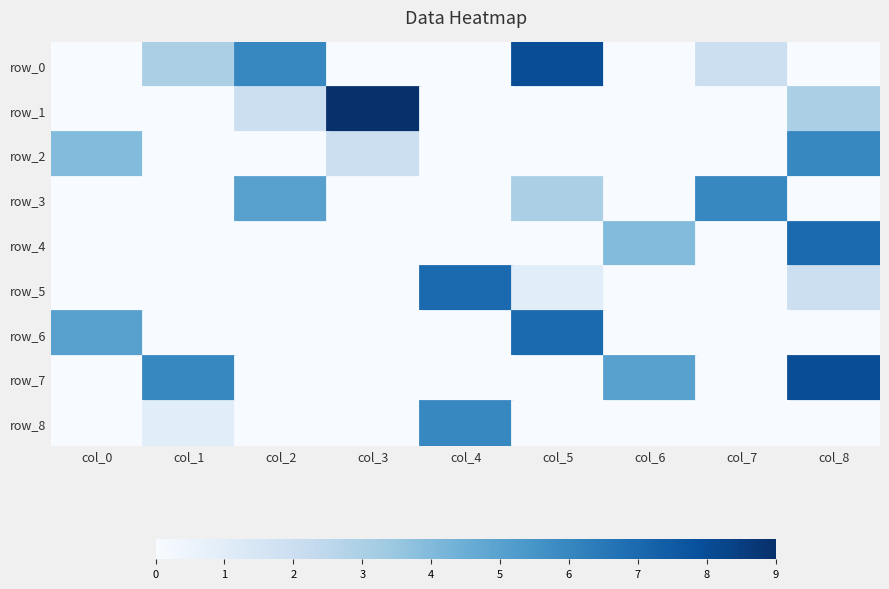

At how many categories does at least one series exceed 0?

9